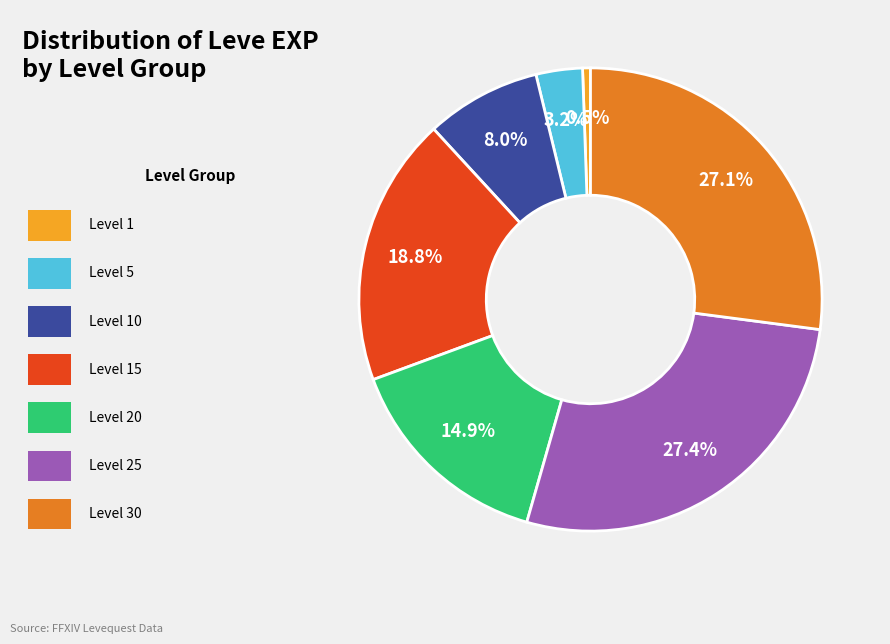

Is there a majority slice in this chart?

No